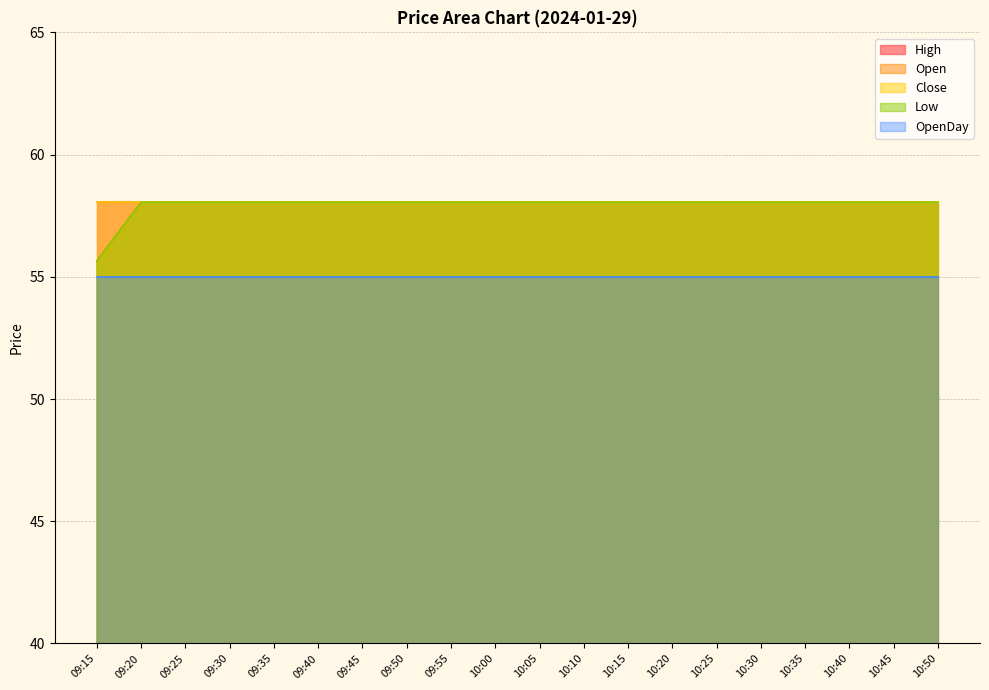

What is the label of the 2nd point from the left?

09:20